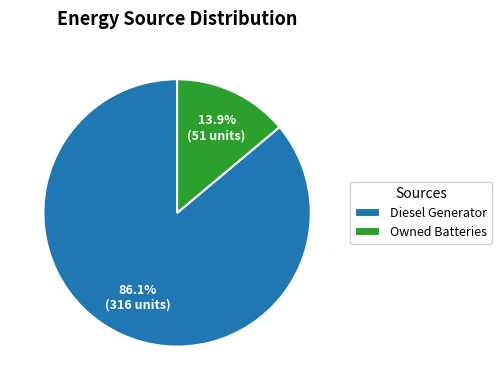

Which category accounts for the majority?

Diesel Generator